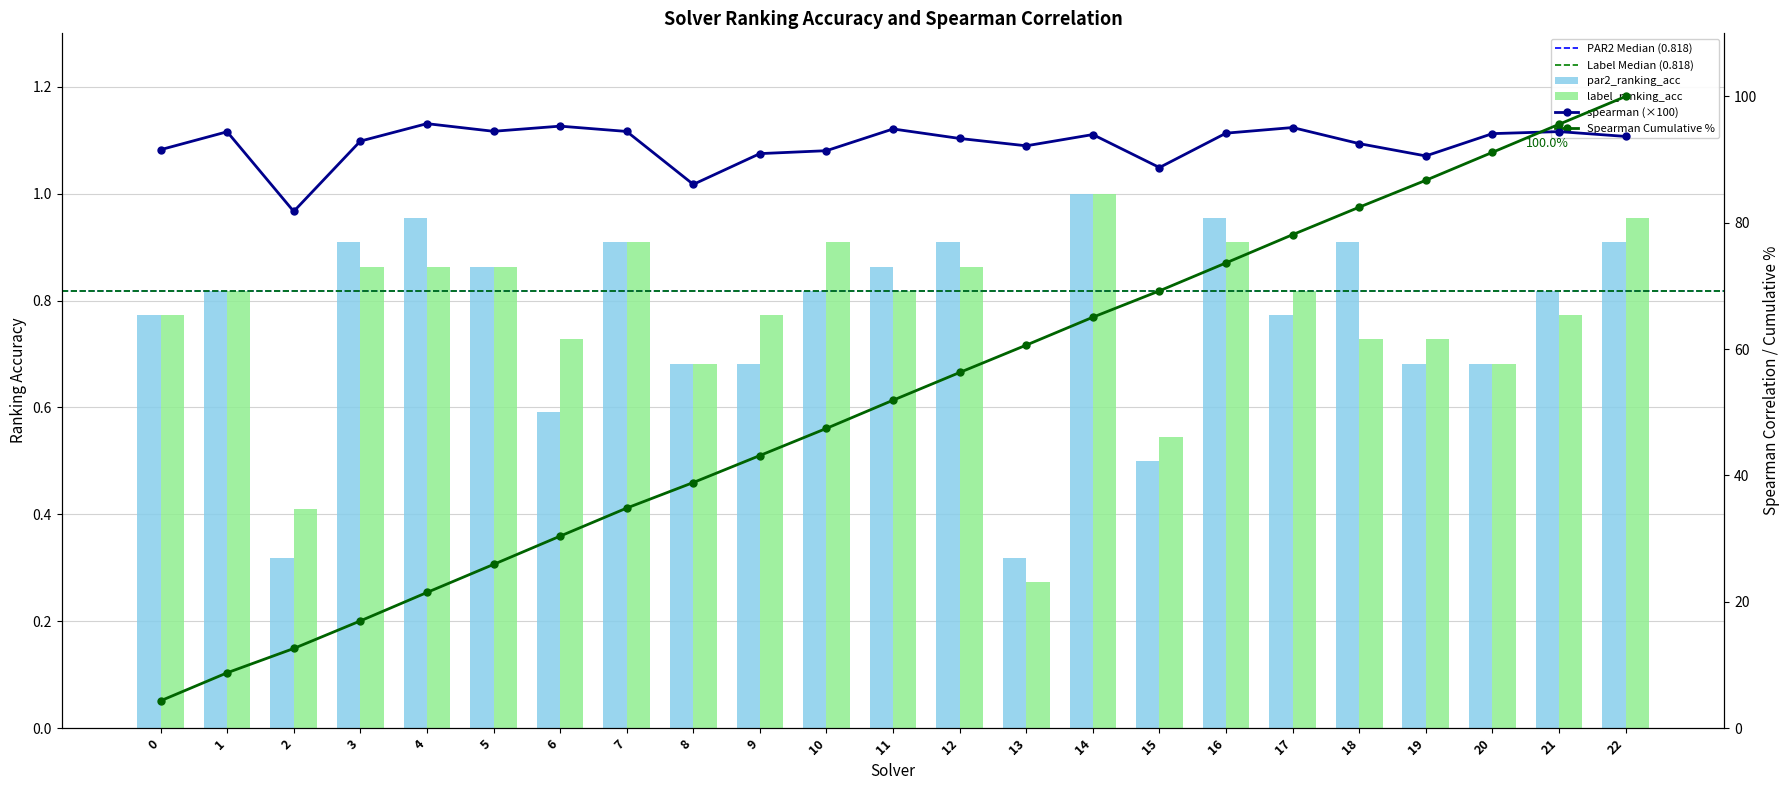

At 15, list the series in order from largest to smallest.

spearman, label_ranking_acc, par2_ranking_acc